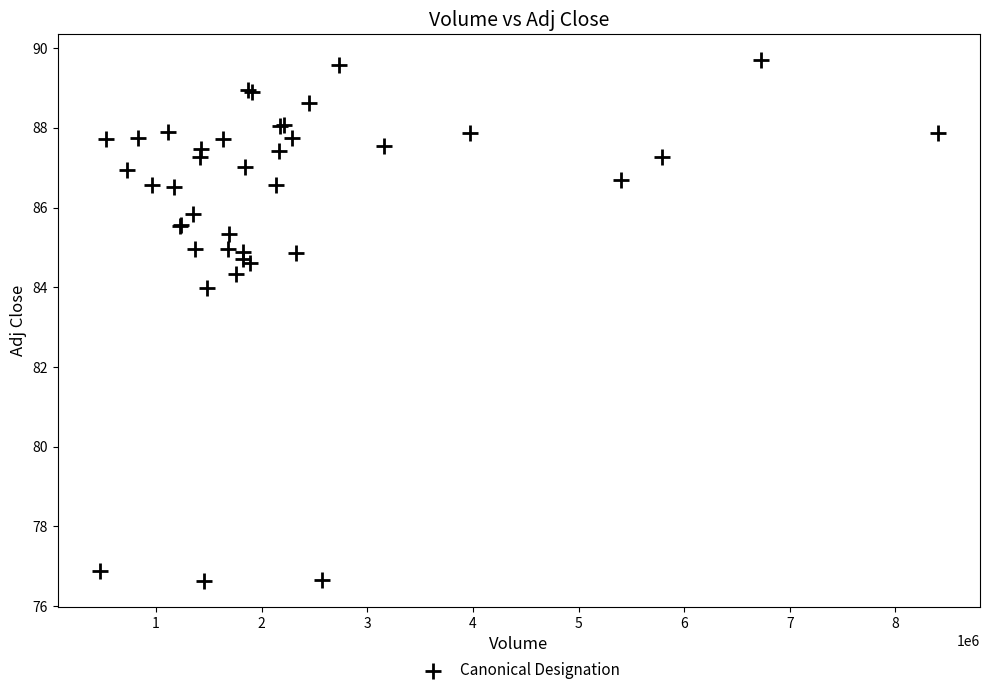

What Y value in the scatter plot is closest to 83?

84.0